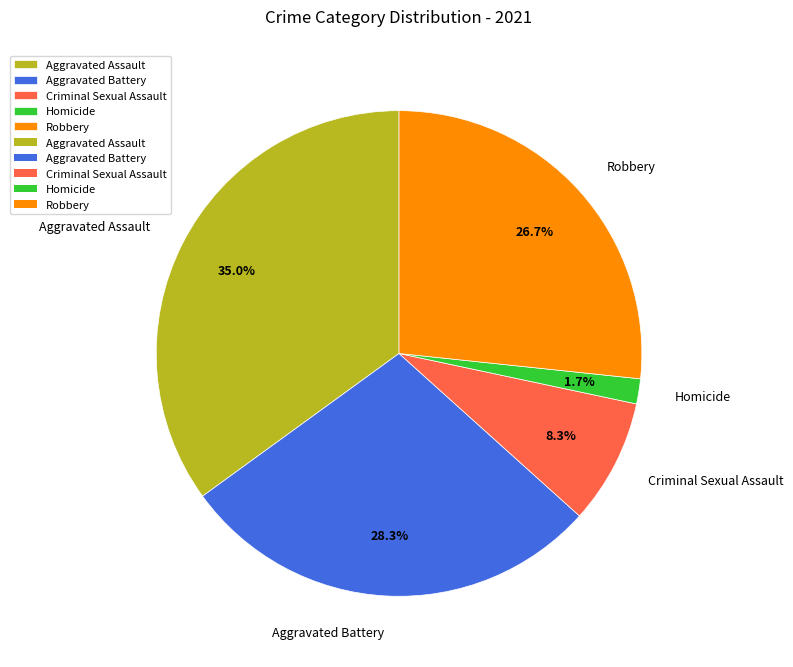

How many slices are in this pie chart?

5